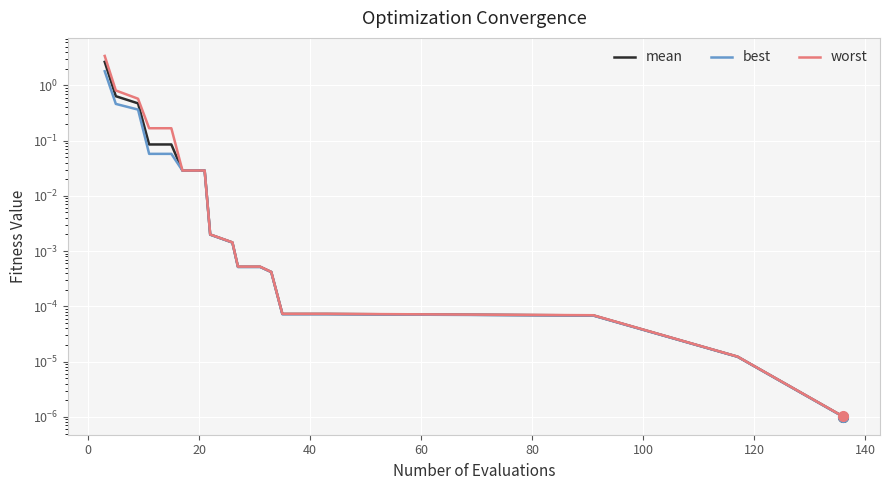

True or false: mean and best intersect in this chart.

False